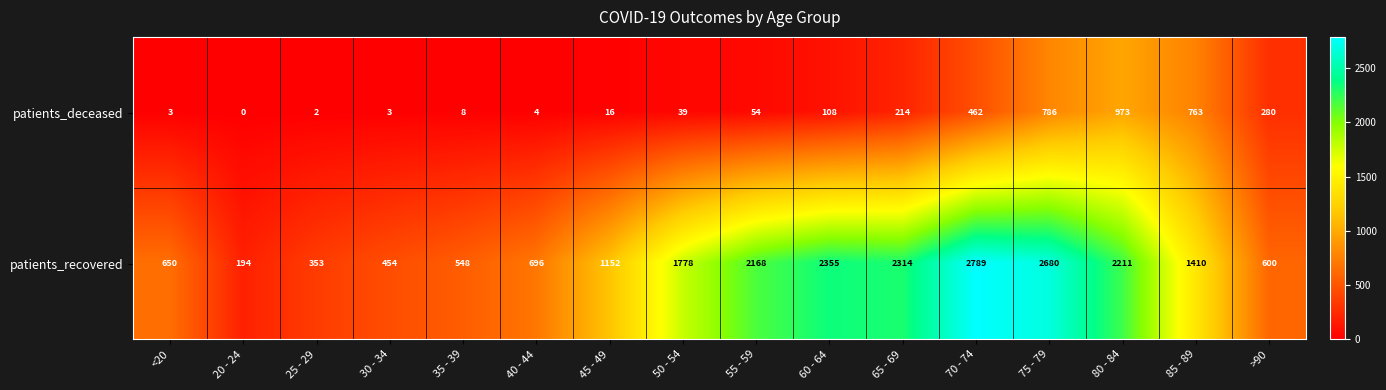

What is the approximate value of patients_recovered at 85 - 89?

1410